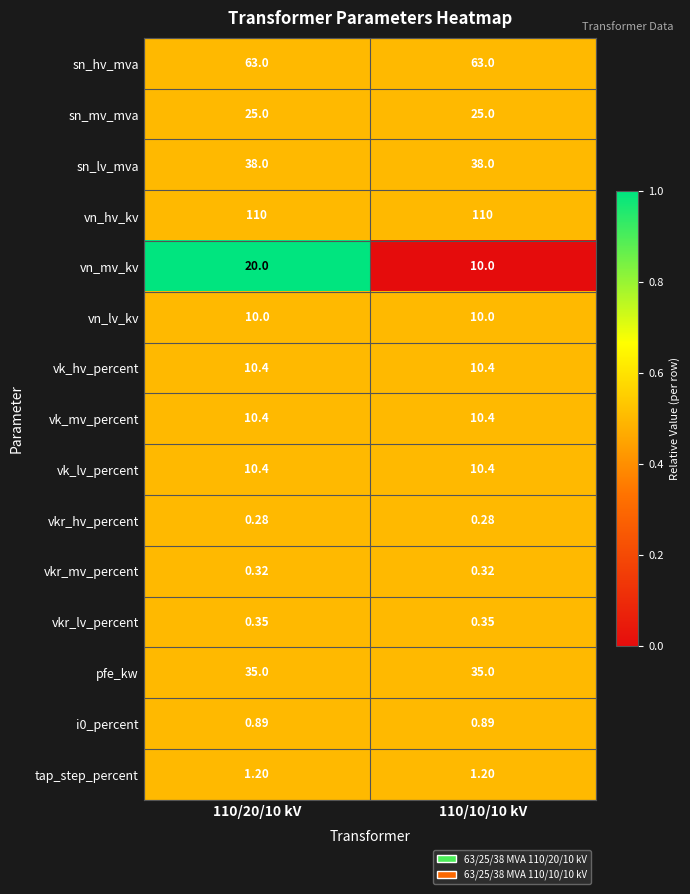

Which series has the largest total across all categories?

vn_hv_kv